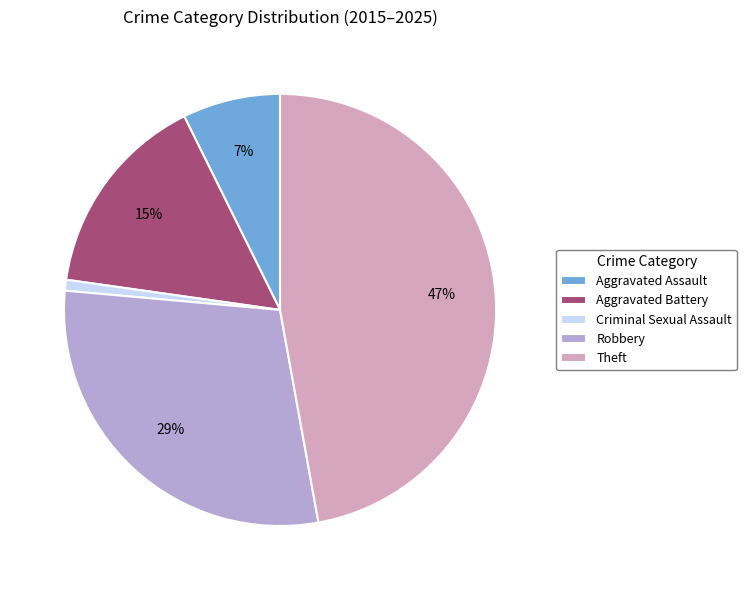

Count the number of slices in the pie.

5